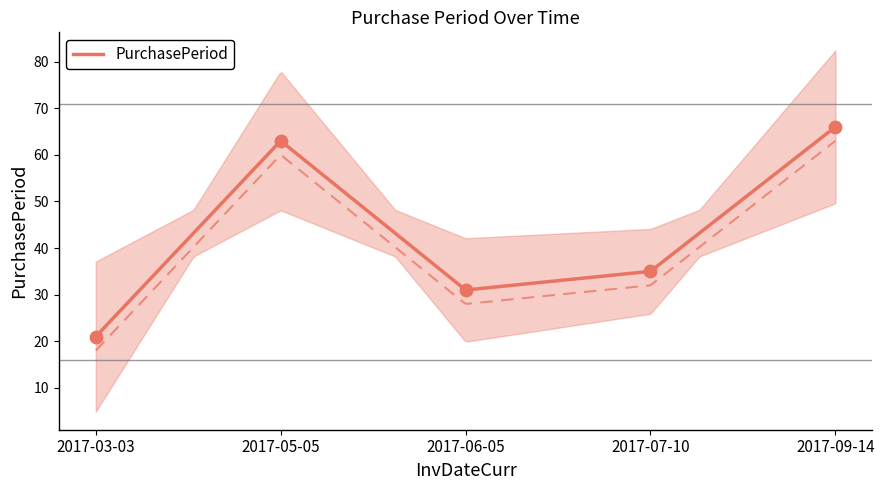

Which has a higher value, 2017-09-14 or 2017-06-05?

2017-09-14